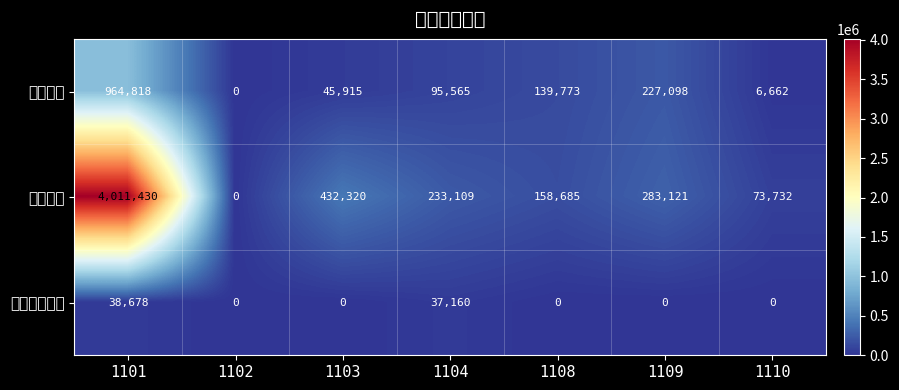

Rank the series at 1110 from lowest to highest value.

研究發展費用, 推銷費用, 管理費用